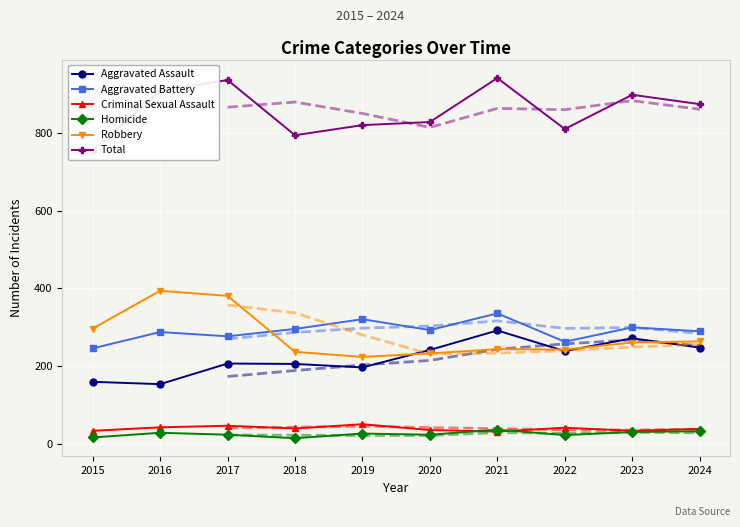

Where is the first local maximum for Robbery?

2016